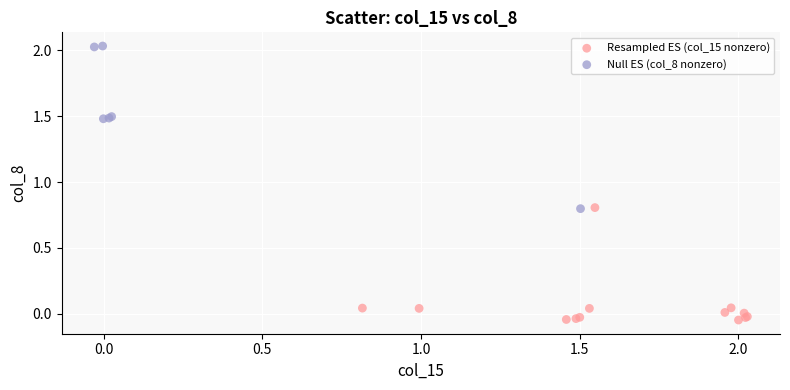

Which series contains the lowest Y value?

Resampled ES (col_15 nonzero)